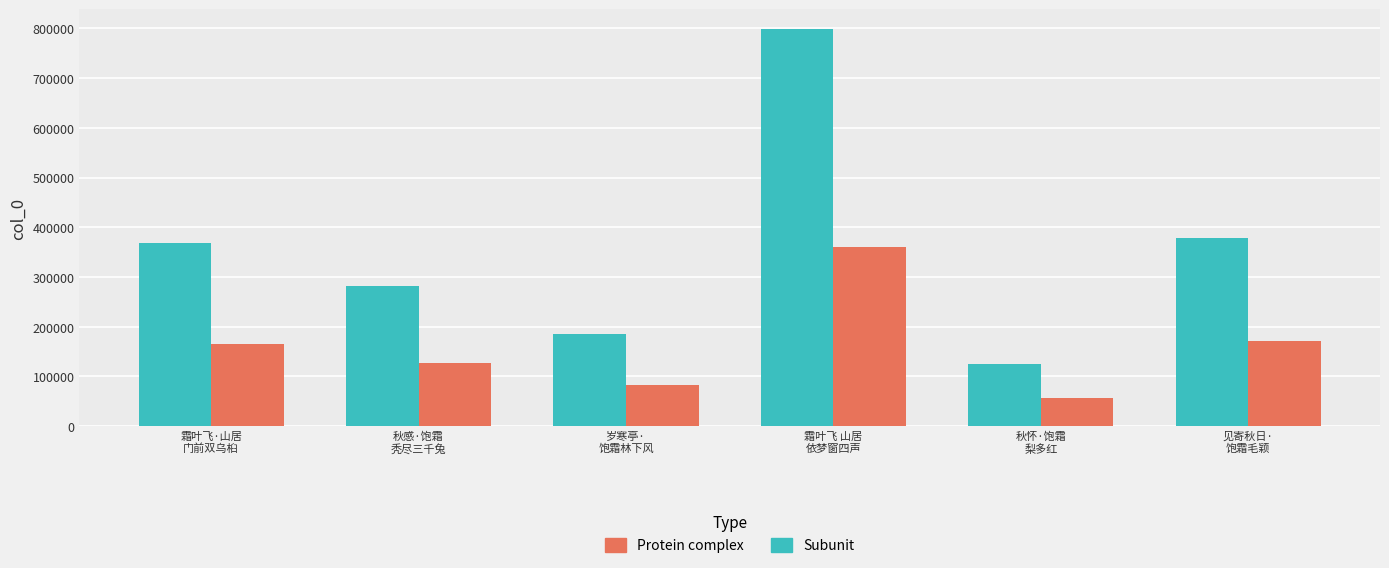

True or false: Protein complex has a value of 181000.7 at 秋感·饱霜
秃尽三千兔.

False